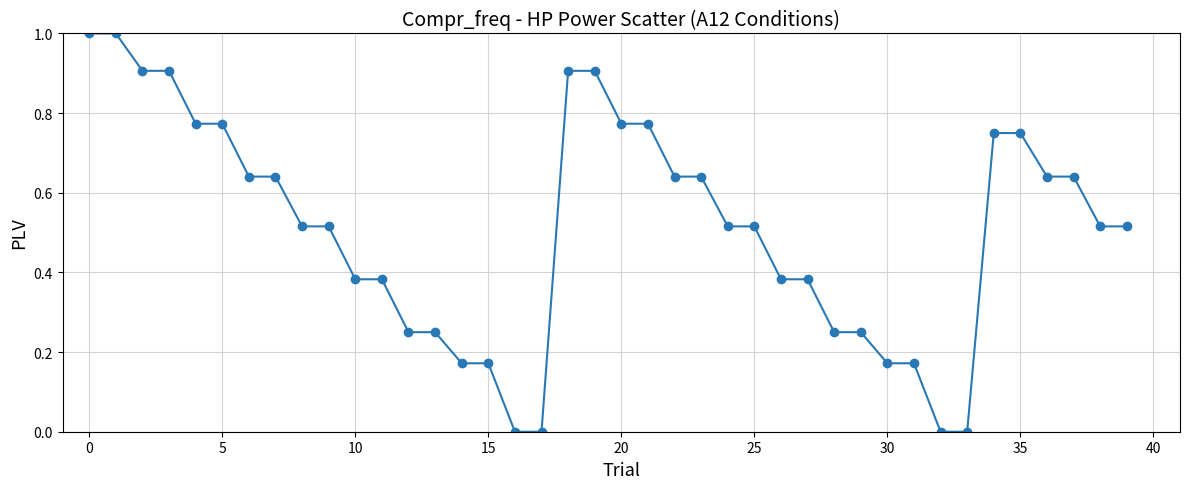

What is the difference between the maximum and minimum values?

1.0